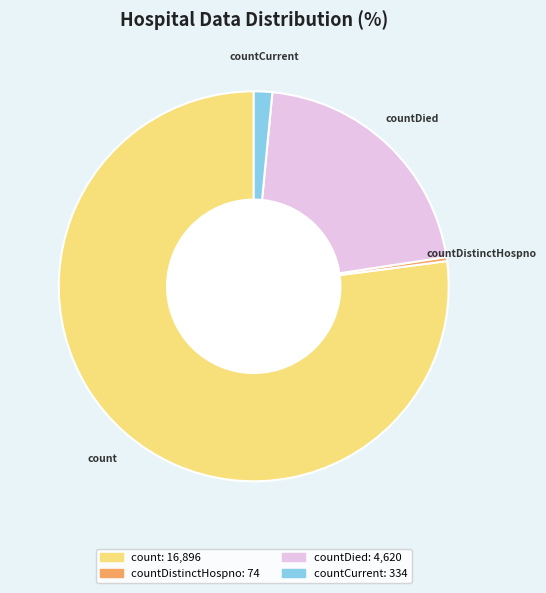

Does any single category account for the majority?

Yes